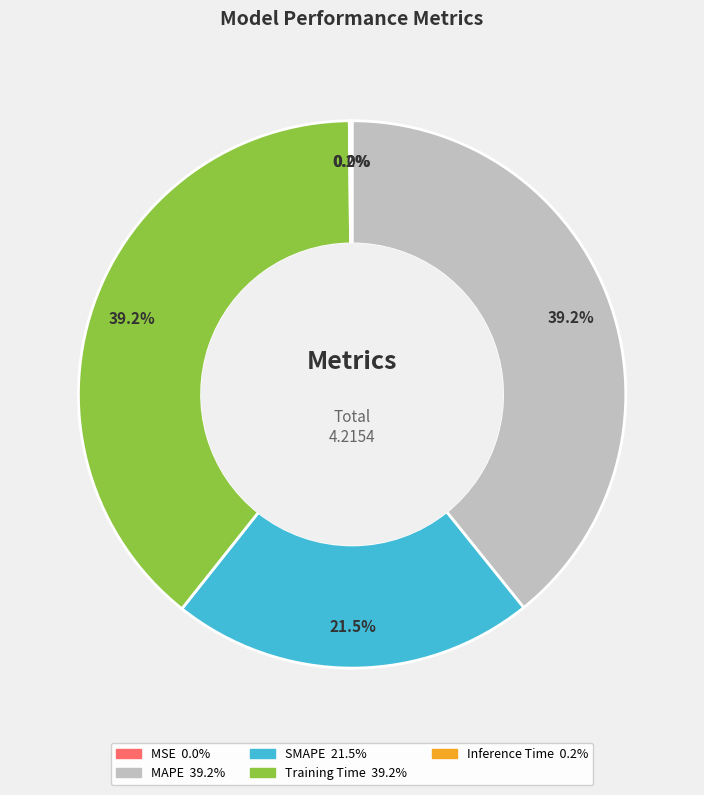

Does MAPE represent more than half of the total?

No